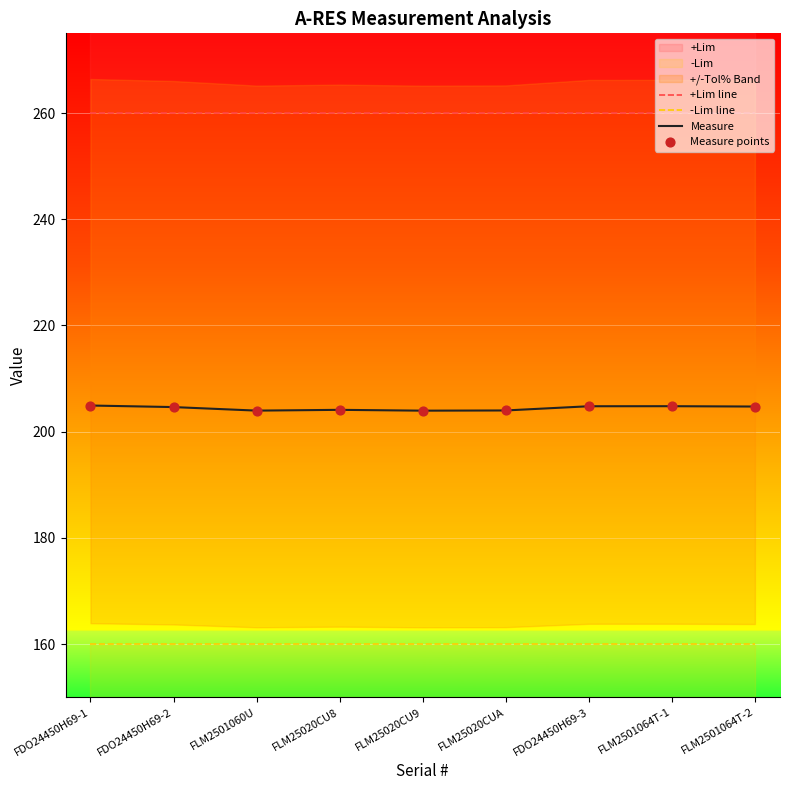

Which series has the largest Y range (max minus min)?

Measure